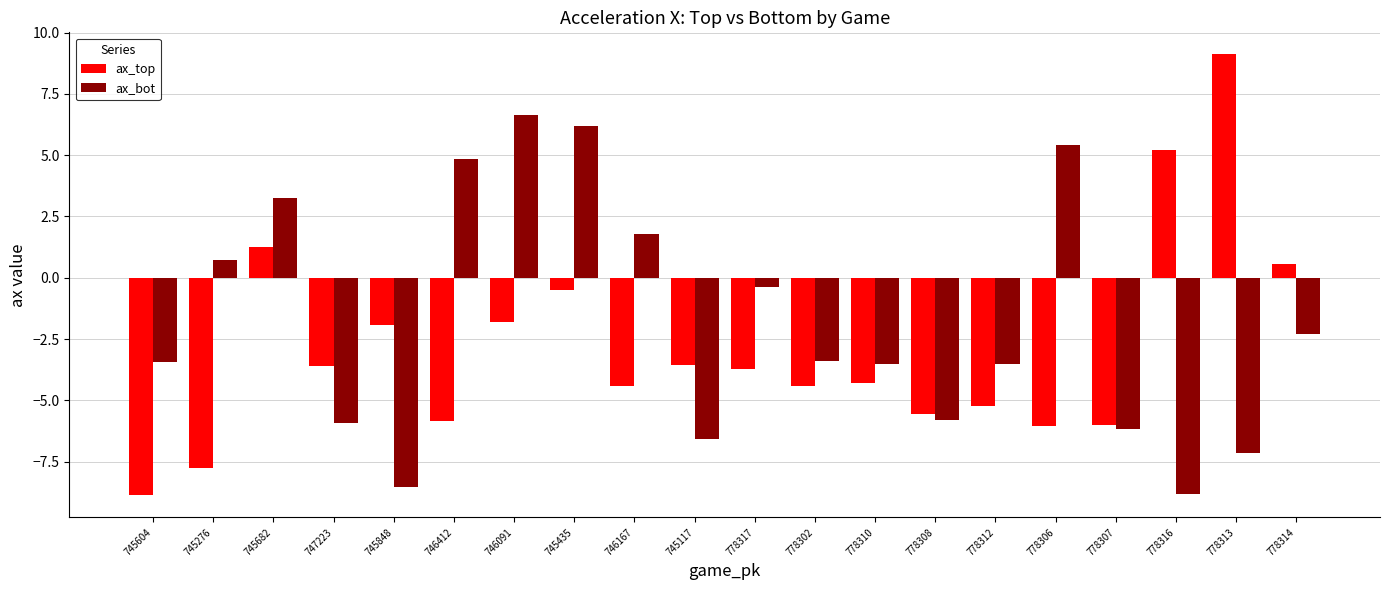

What is the spread (max minus min) of values at 745848?

6.6